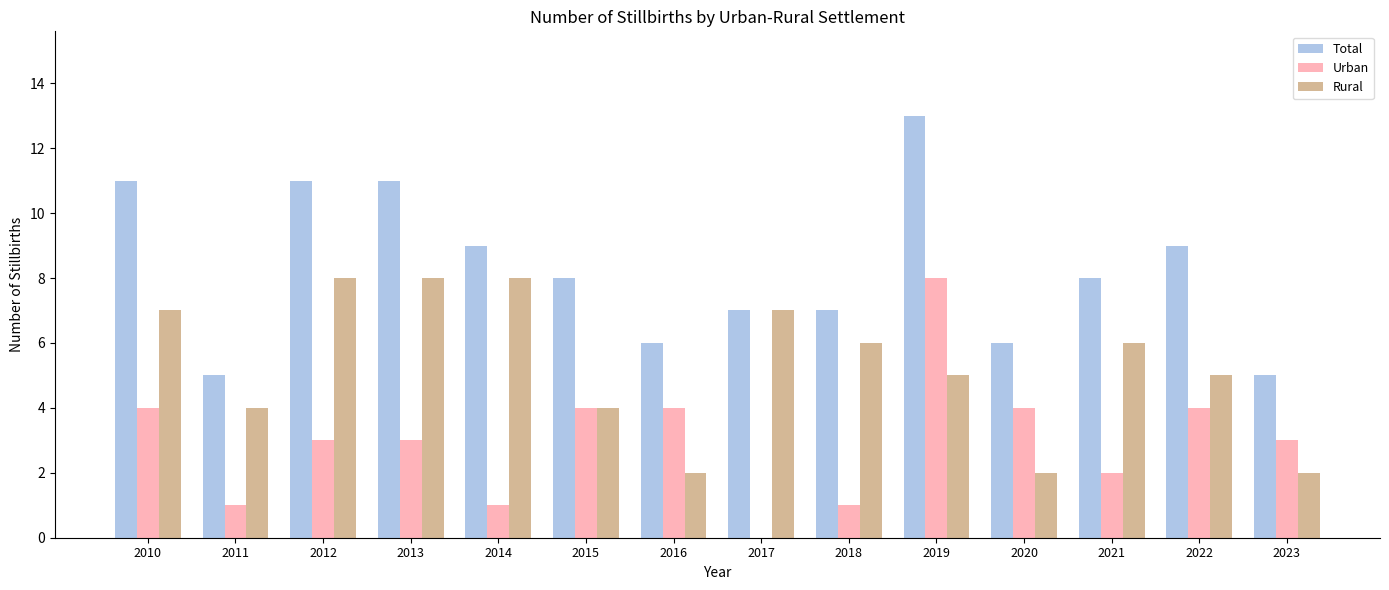

Are the bars horizontal?

No